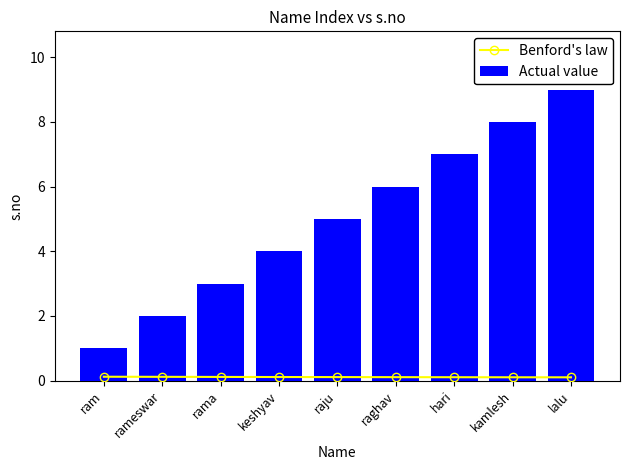

Does the chart contain any negative values?

No